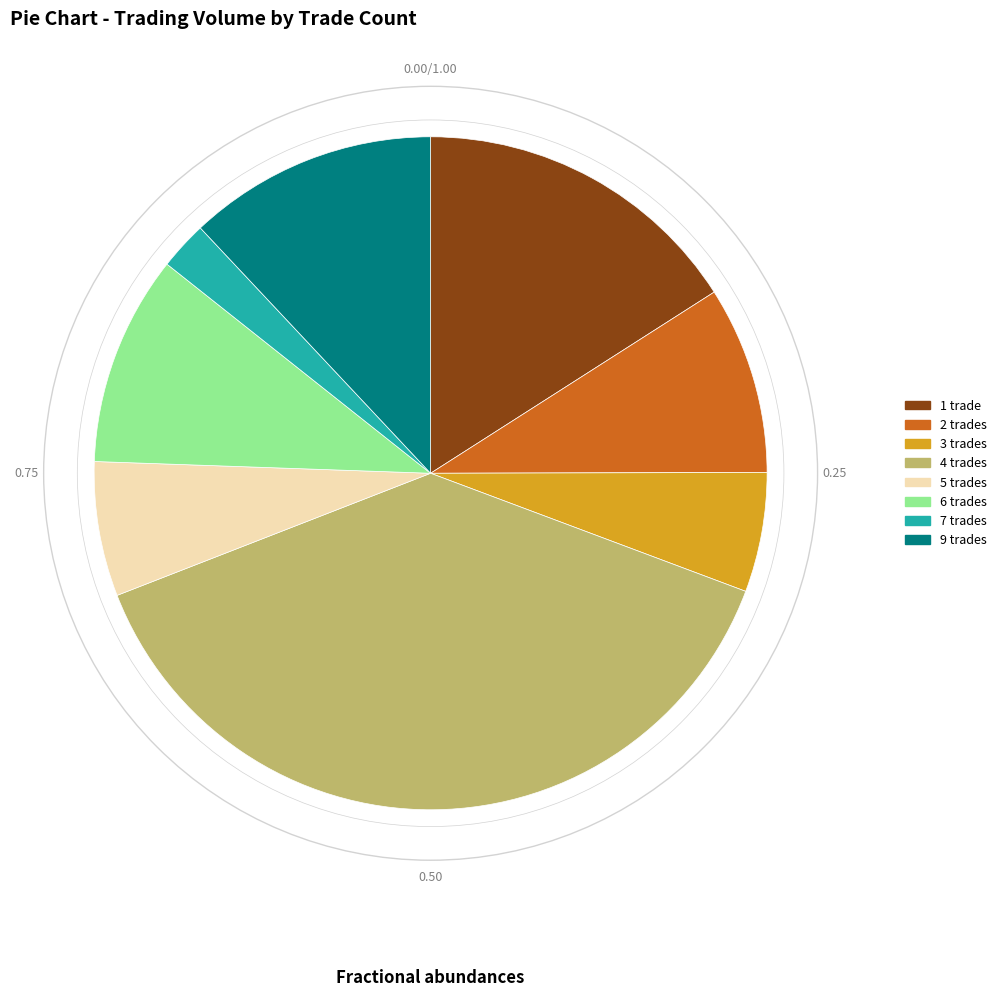

Does any single category account for the majority?

No